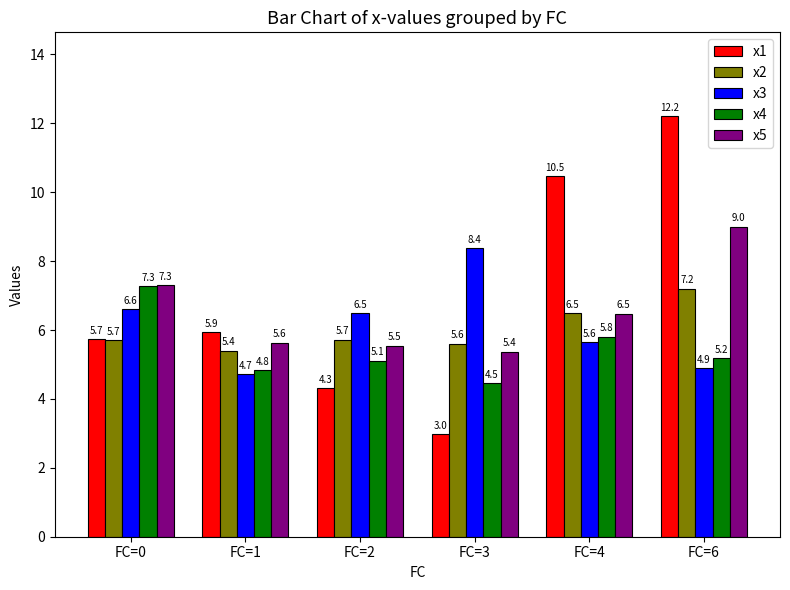

How many groups of bars are there?

6